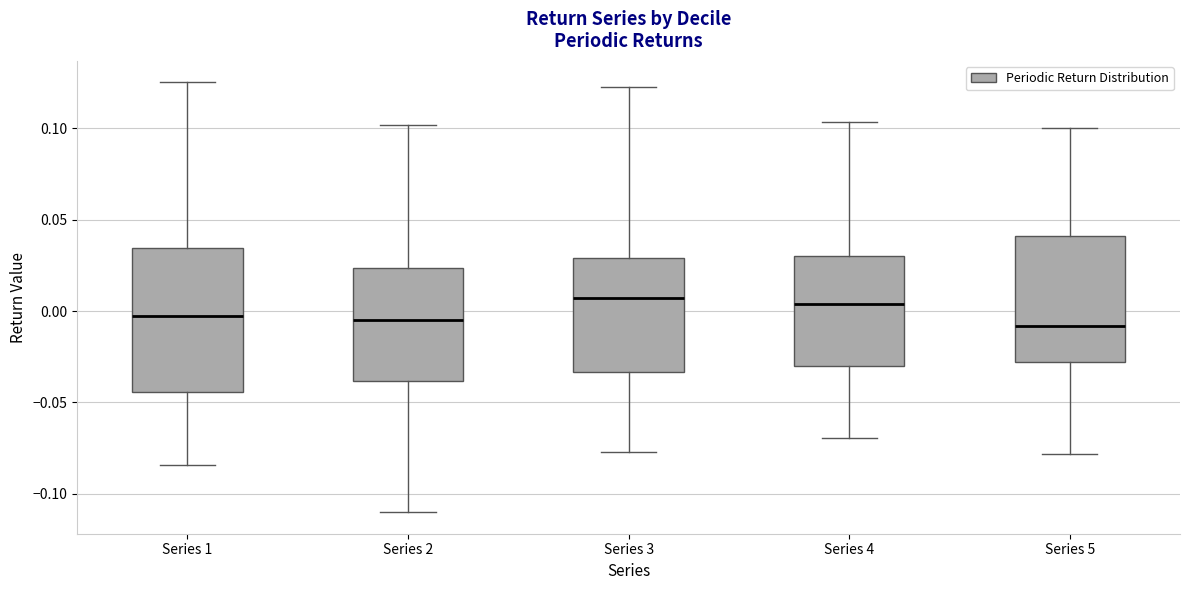

Where does the median line of the box for Series 3 sit on the y-axis? The values are not printed on the chart, so give them approximately, as read against the axis.

0.005